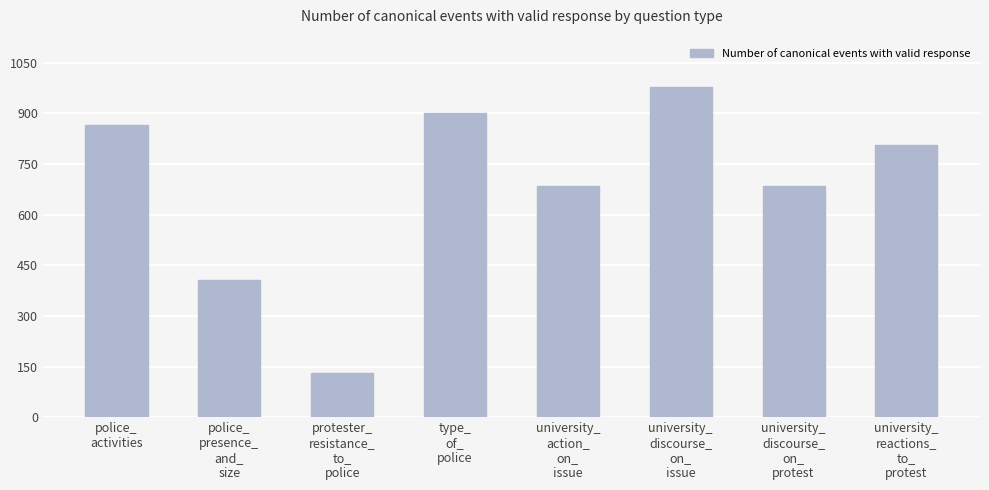

What is the average value?

682